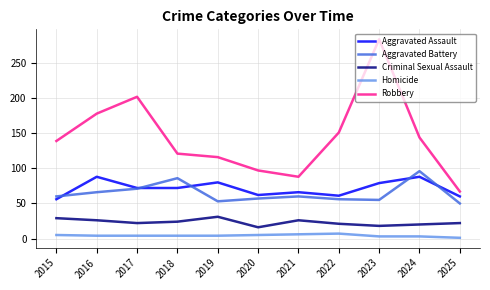

At which category is the sum across all series the highest?

2023